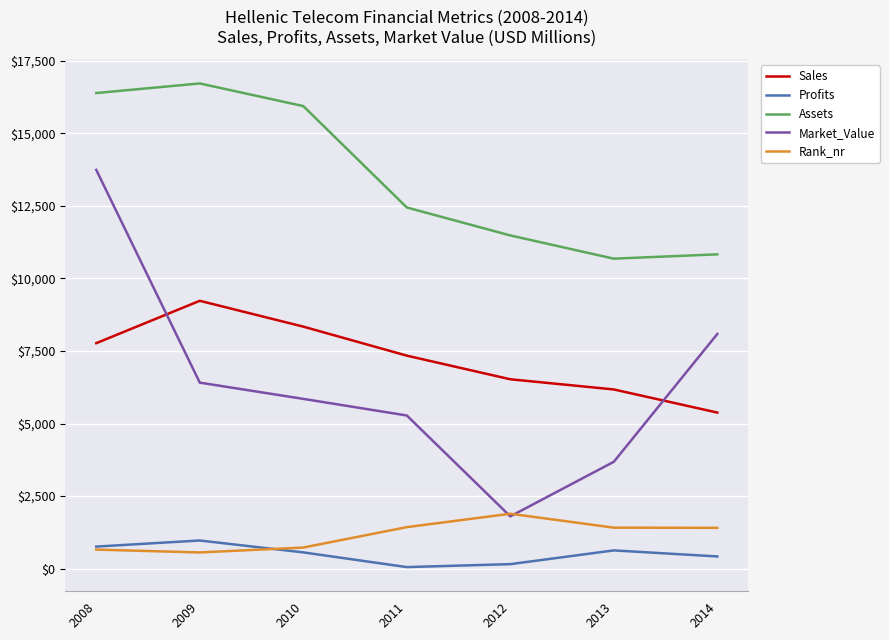

What is the sum of the Sales values at 2009 and 2012?

15756.0